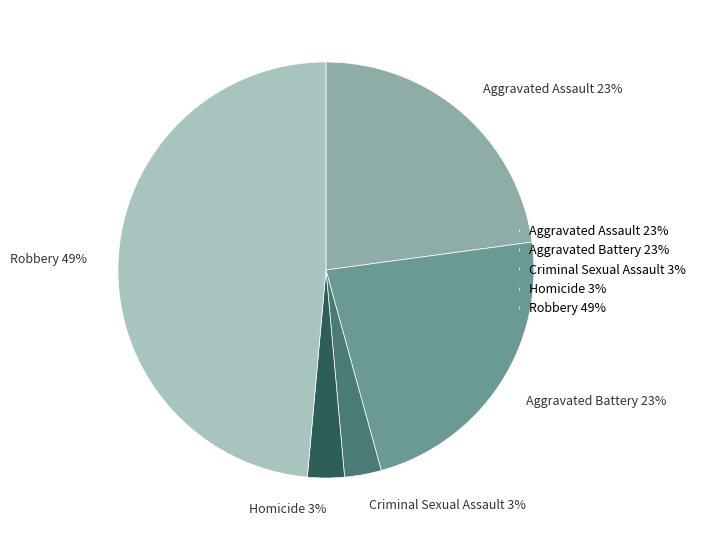

Combined, do Homicide and Aggravated Assault account for over 50%?

No